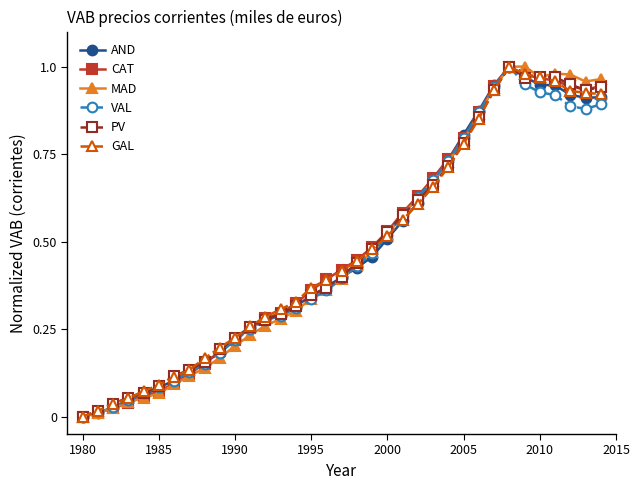

True or false: AND has more than 0 points higher than both neighbors.

True